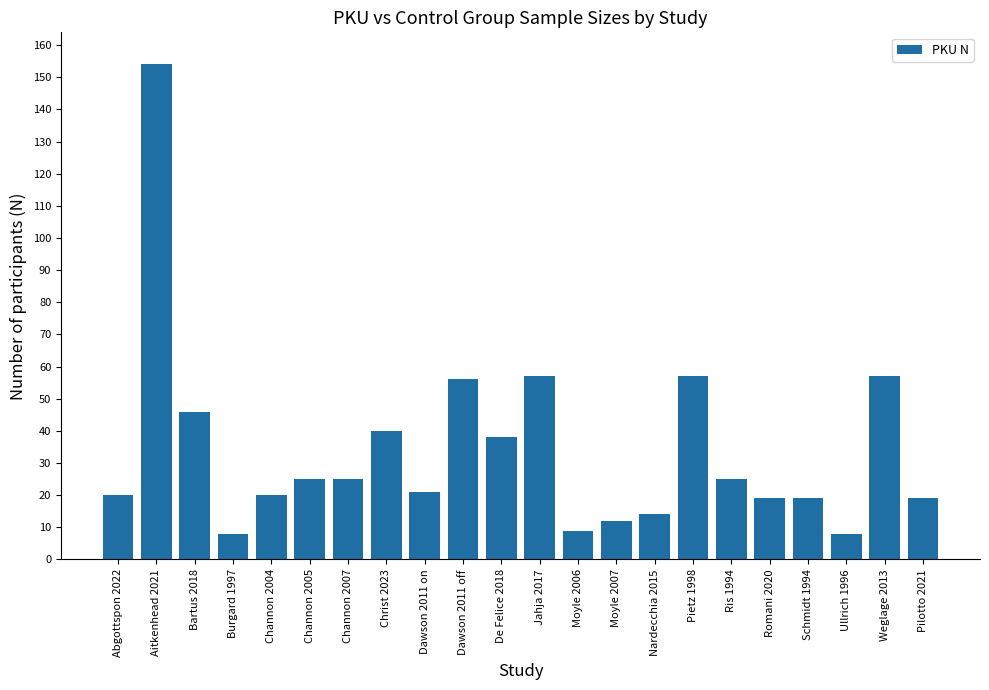

Reading right to left, transcribe all the data shown in this chart.

Pilotto 2021=19	Weglage 2013=57	Ullrich 1996=8	Schmidt 1994=19	Romani 2020=19	Ris 1994=25	Pietz 1998=57	Nardecchia 2015=14	Moyle 2007=12	Moyle 2006=9	Jahja 2017=57	De Felice 2018=38	Dawson 2011 off=56	Dawson 2011 on=21	Christ 2023=40	Channon 2007=25	Channon 2005=25	Channon 2004=20	Burgard 1997=8	Bartus 2018=46	Aitkenhead 2021=154	Abgottspon 2022=20